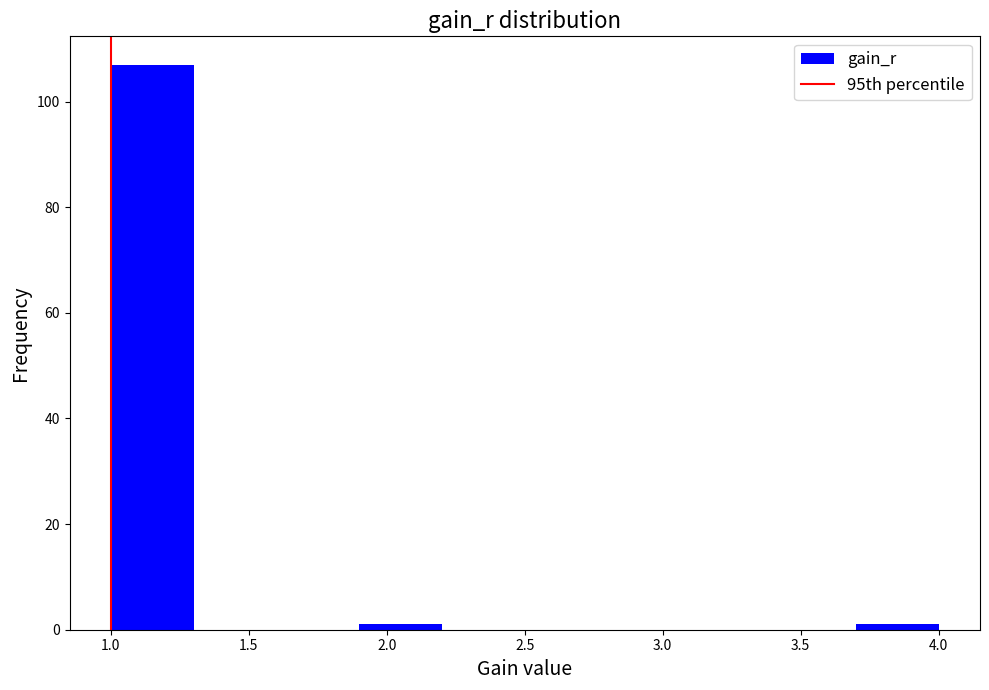

Over which range of the x-axis is the bar tallest?

1.0 to 1.3